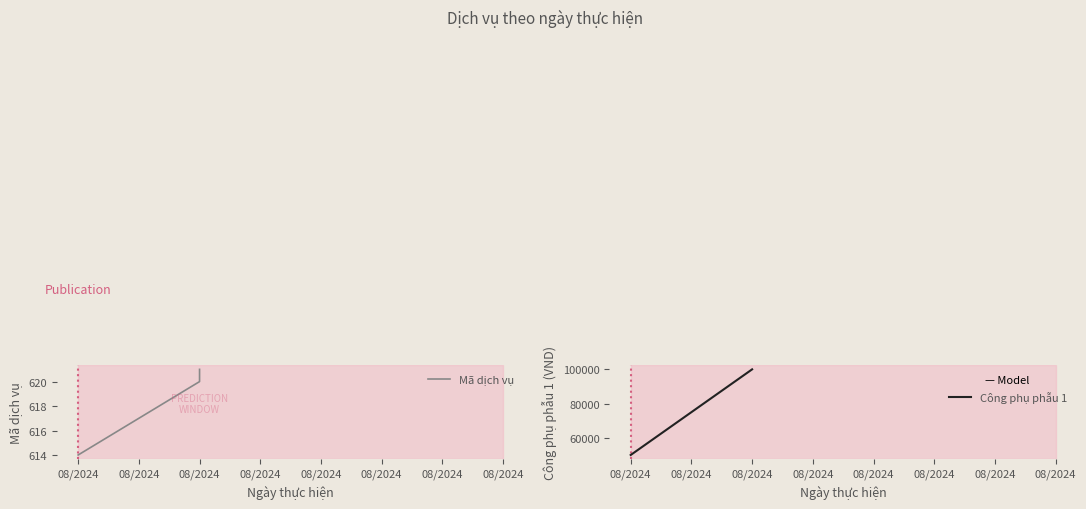

True or false: Công phụ phẫu 1 has a value of 167096 at 08/2024.

False